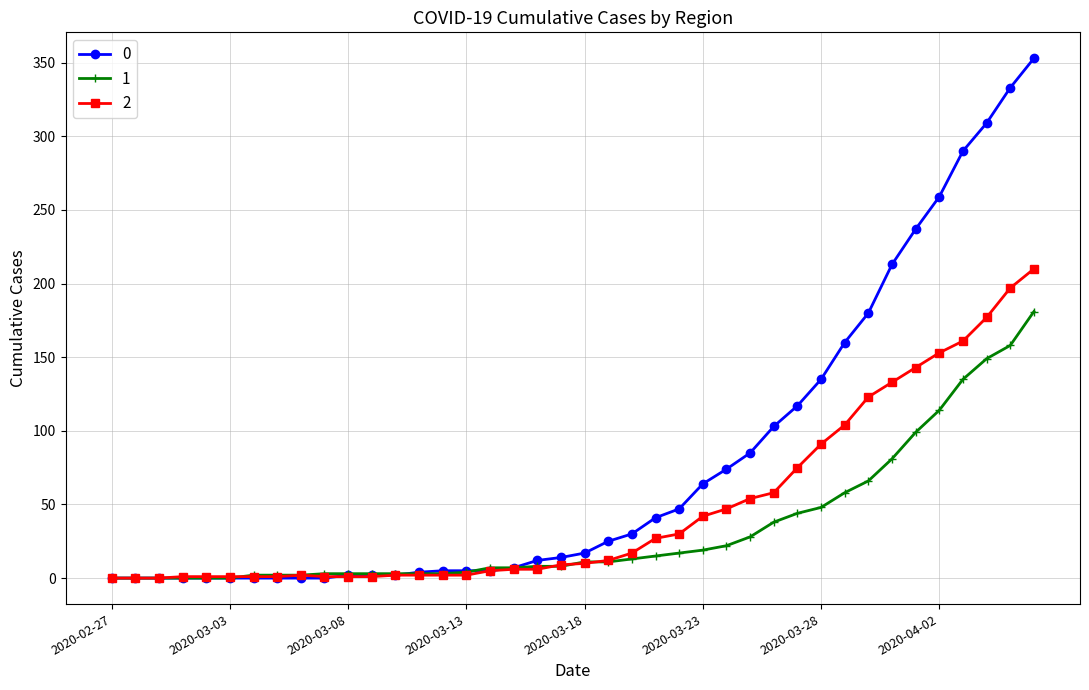

List the series in order of their overall mean, highest first.

0, 2, 1